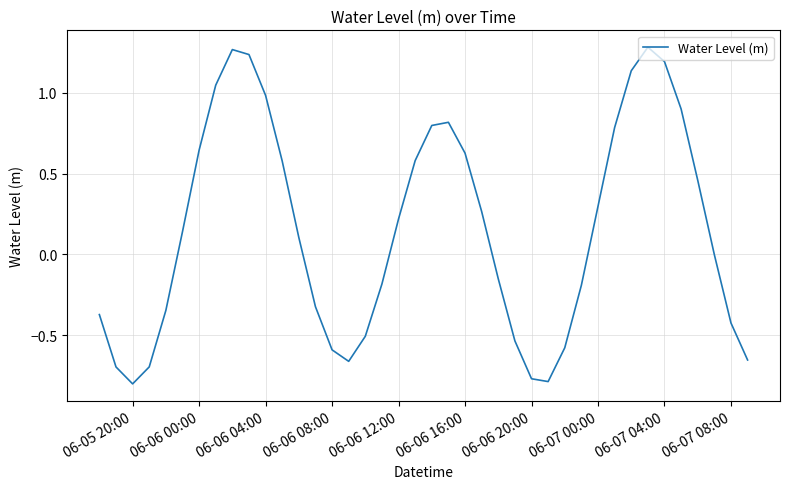

What is the difference between the maximum and minimum values?

2.1